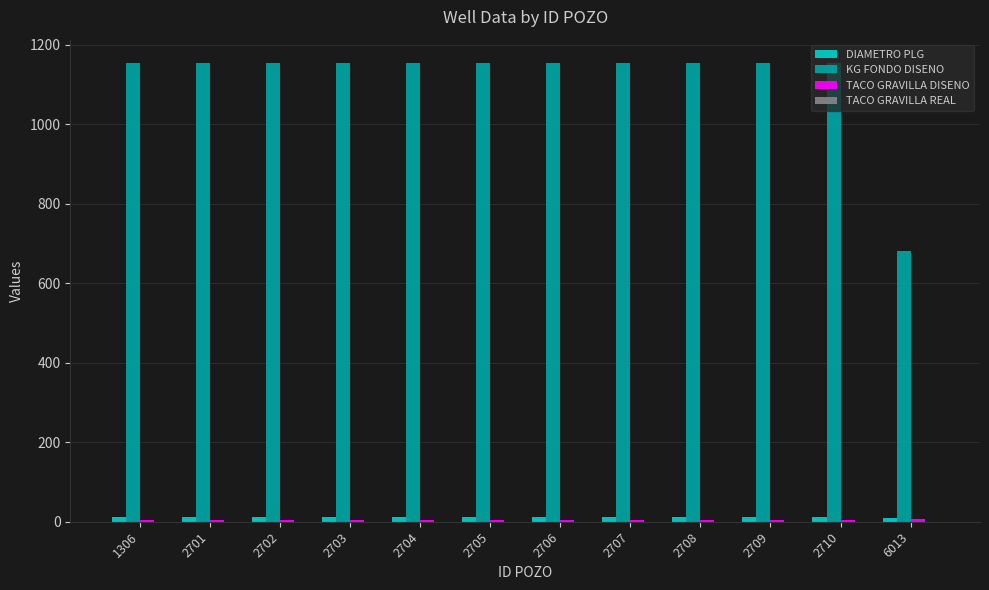

The KG FONDO DISENO series shows 1155.0 at 2708. True or false?

True